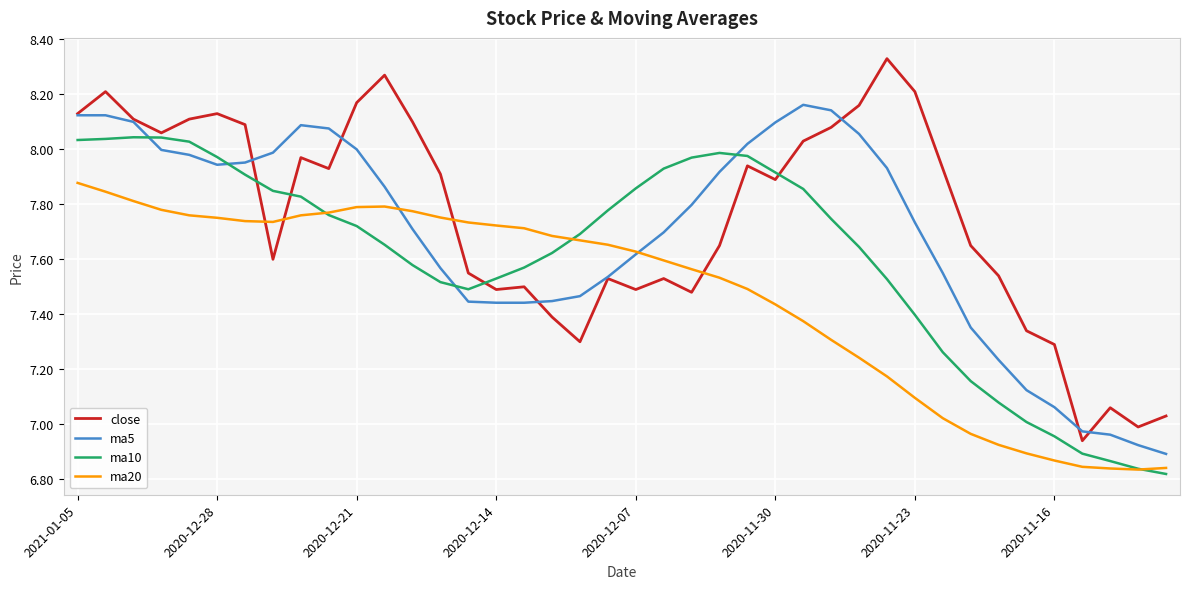

Which series ends up on top after the final intersection of close and ma20?

close